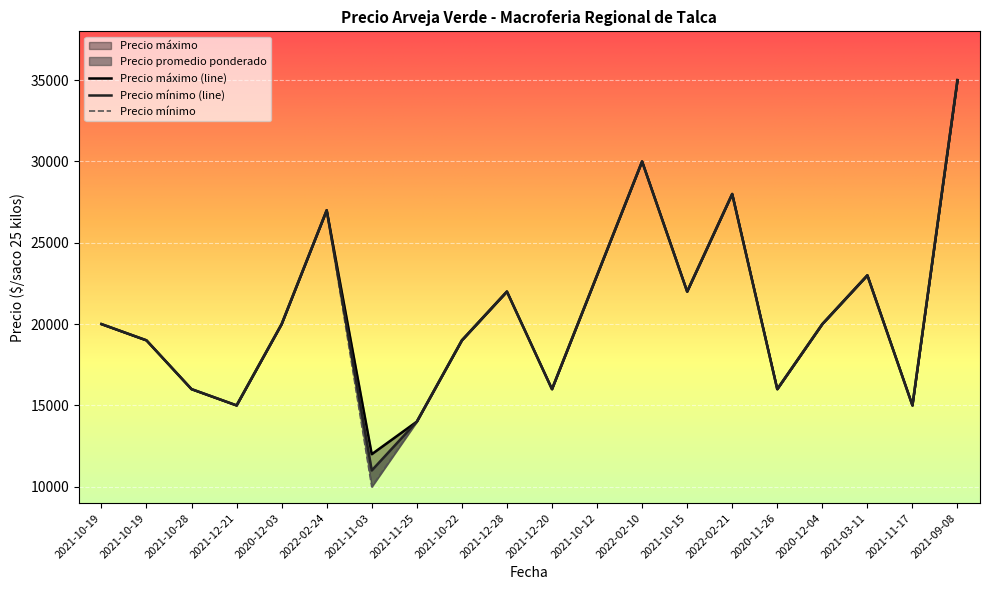

List the series in order of their peak value, highest first.

Precio promedio ponderado, Precio minimo, Precio maximo